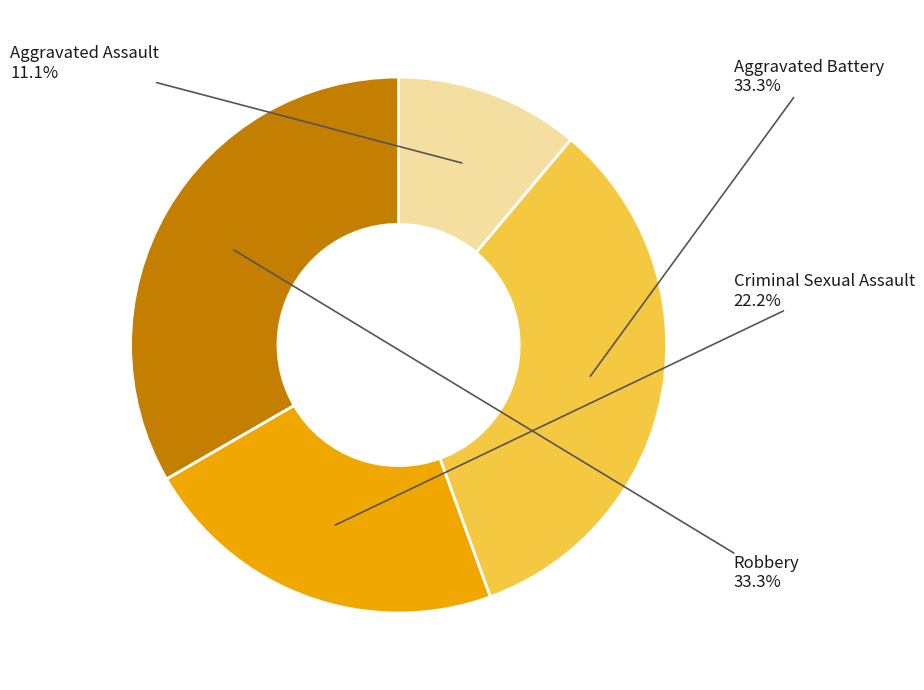

What percentage is the Aggravated Battery slice, to the nearest percent?

33%